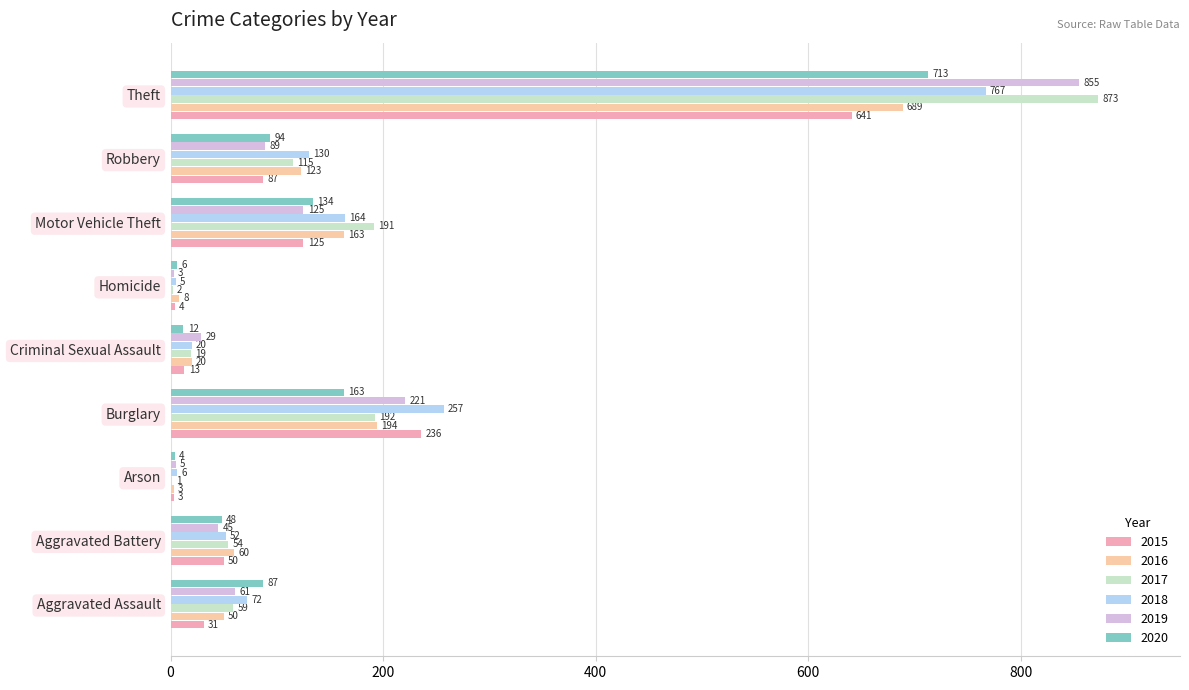

What is the average value of the 2016 series?

146